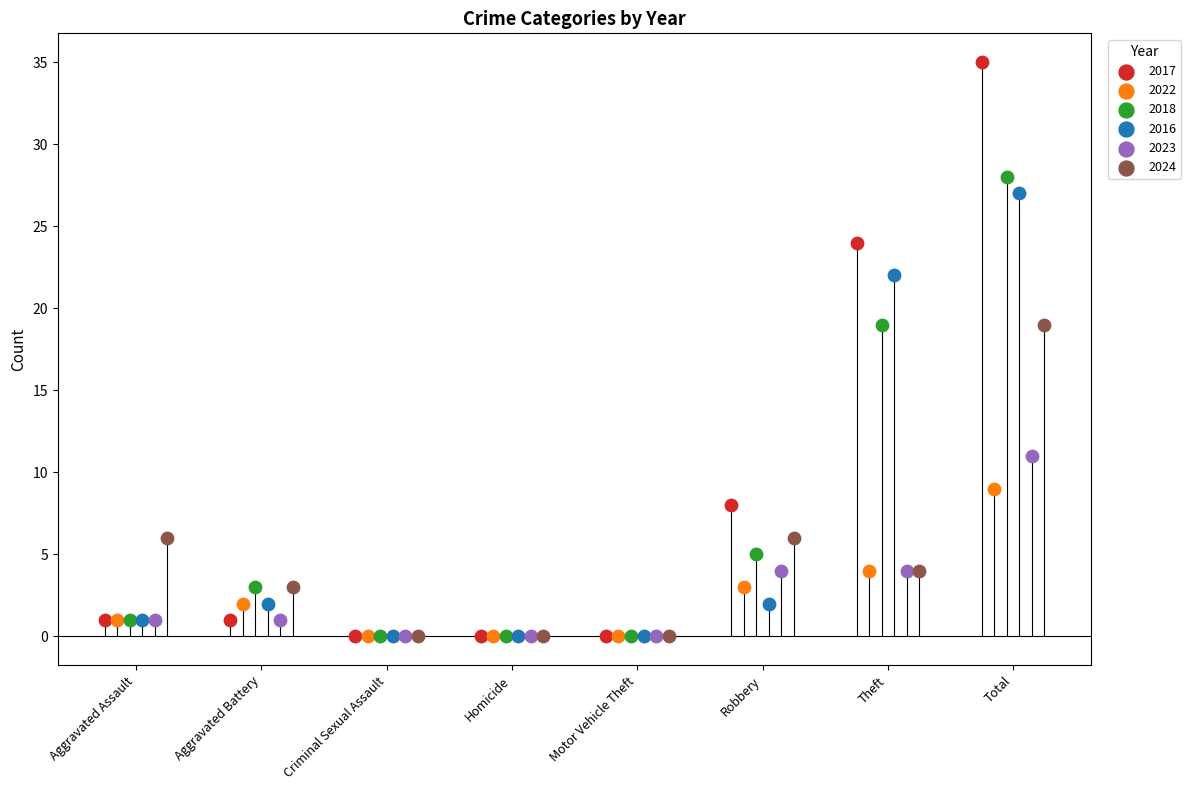

Which series has the widest spread of Y values?

2017